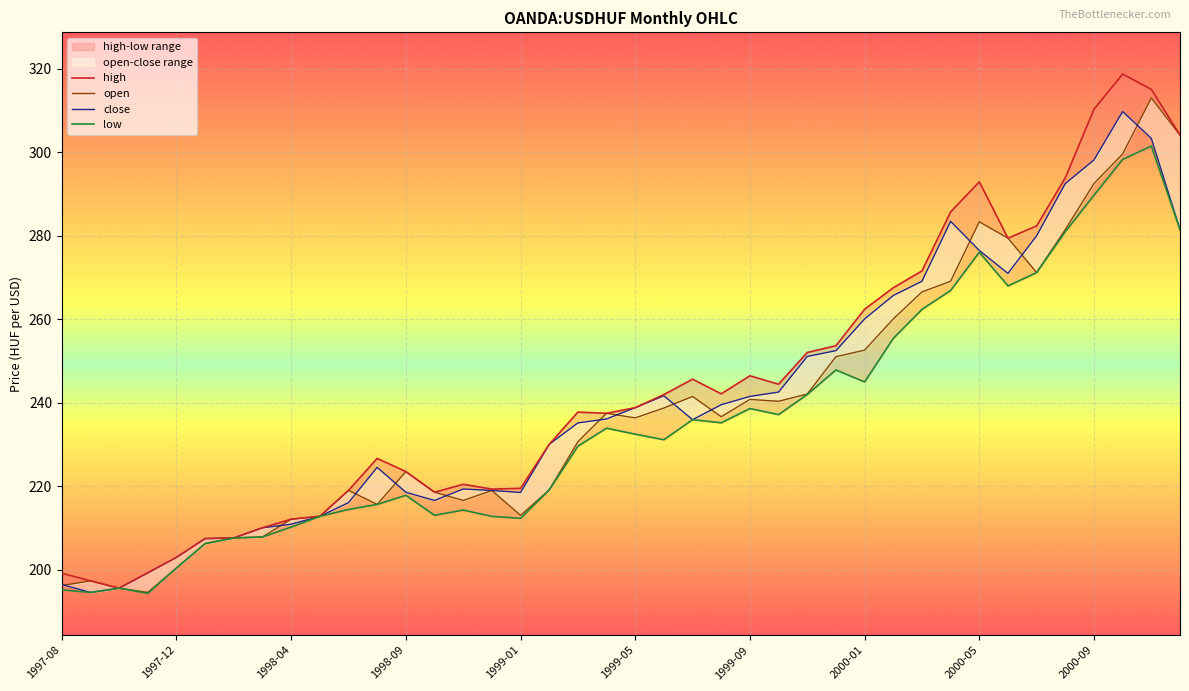

True or false: high and open cross at least once.

False